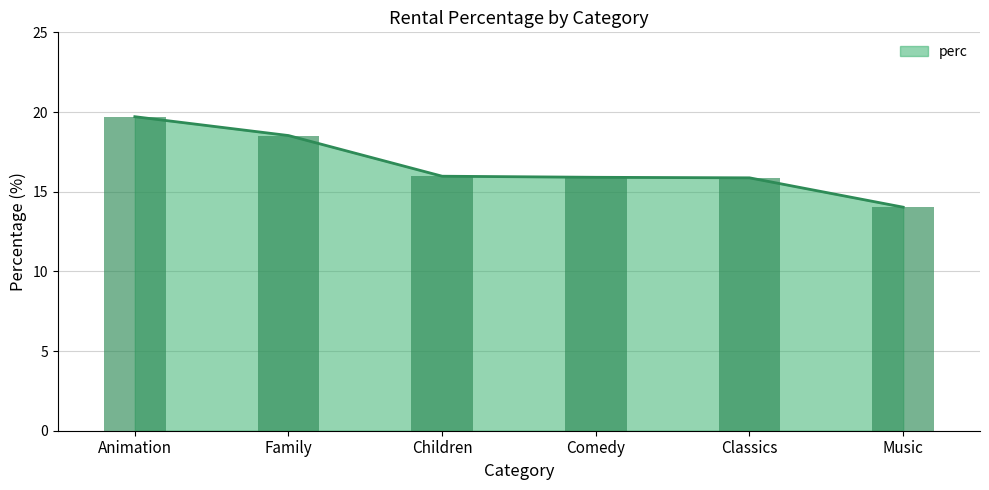

Reading left to right, extract all data points from this chart.

Animation=19.7	Family=18.5	Children=16.0	Comedy=15.9	Classics=15.9	Music=14.0